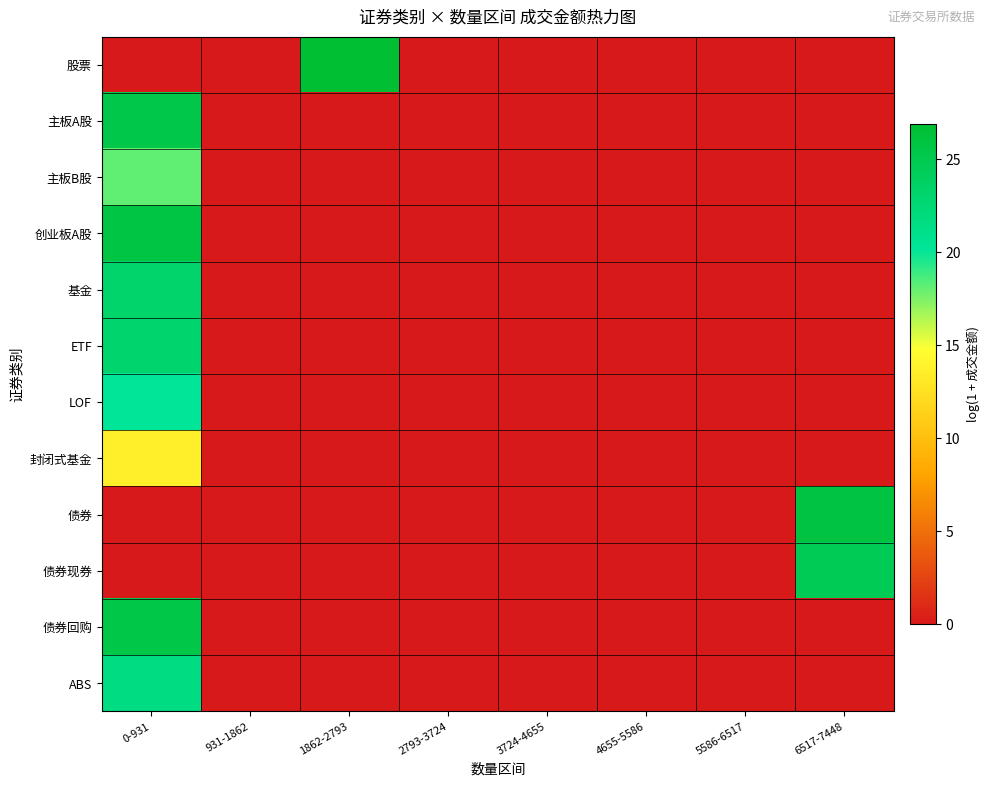

Count the number of data series in this chart.

12